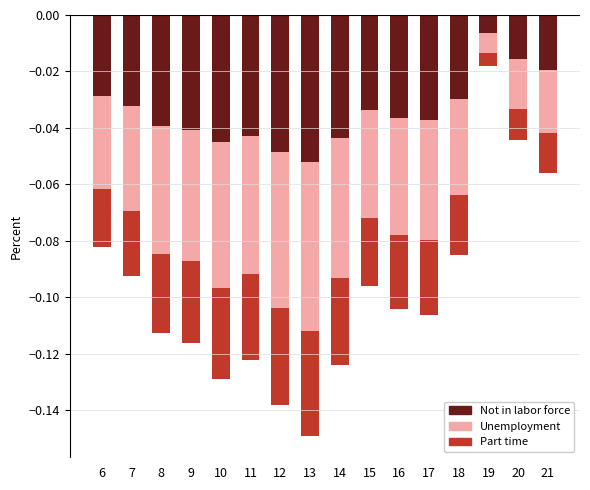

Reading right to left, what are all the values shown in this chart?

Not in labor force: -0.0	-0.0	-0.0	-0.0	-0.0	-0.0	-0.0	-0.0	-0.1	-0.0	-0.0	-0.0	-0.0	-0.0	-0.0	-0.0
Unemployment: -0.0	-0.0	-0.0	-0.0	-0.0	-0.0	-0.0	-0.0	-0.1	-0.1	-0.0	-0.1	-0.0	-0.0	-0.0	-0.0
Part time: -0.0	-0.0	-0.0	-0.0	-0.0	-0.0	-0.0	-0.0	-0.0	-0.0	-0.0	-0.0	-0.0	-0.0	-0.0	-0.0